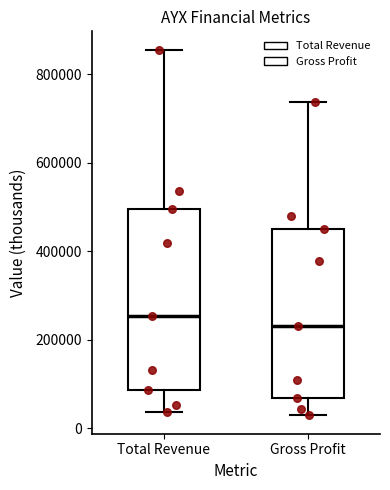

Where does the upper whisker of the box for Total Revenue end on the y-axis? The values are not printed on the chart, so give them approximately, as read against the axis.

860000